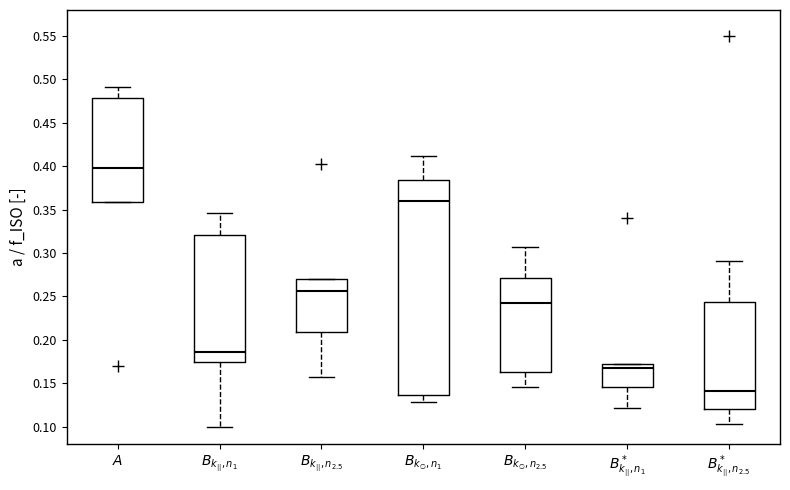

Reading left to right, transcribe this box plot: for each box, give where its median line is, the range the box spans, and where its two whiskers end, as read against the y-axis. The values are not printed on the chart, so give them approximately, as read against the axis.

$A$: median 0.400, box 0.360 to 0.480, whiskers 0.360 to 0.490
$B_{k_{||},n_1}$: median 0.185, box 0.175 to 0.320, whiskers 0.100 to 0.345
$B_{k_{||},n_{2.5}}$: median 0.255, box 0.210 to 0.270, whiskers 0.155 to 0.270
$B_{k_\emptyset,n_1}$: median 0.360, box 0.135 to 0.385, whiskers 0.130 to 0.410
$B_{k_\emptyset,n_{2.5}}$: median 0.240, box 0.165 to 0.270, whiskers 0.145 to 0.305
$B^*_{k_{||},n_1}$: median 0.165, box 0.145 to 0.170, whiskers 0.120 to 0.170
$B^*_{k_{||},n_{2.5}}$: median 0.140, box 0.120 to 0.245, whiskers 0.105 to 0.290